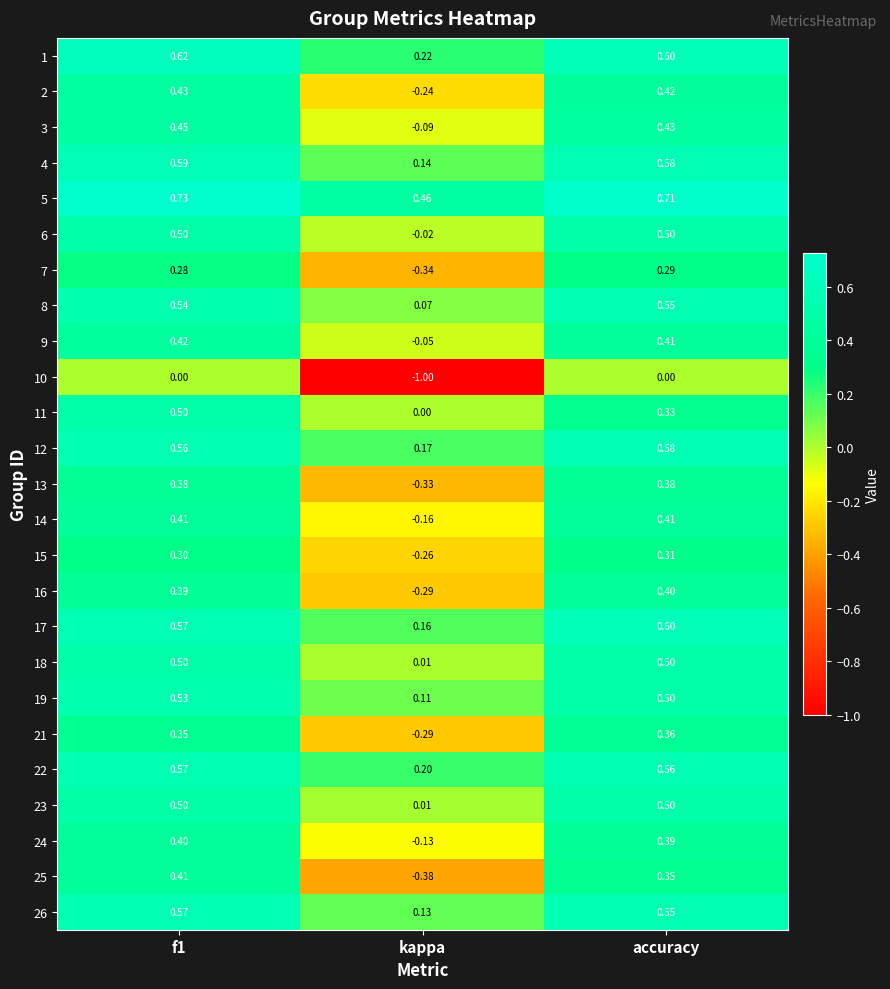

At which label does 12 reach its minimum?

kappa